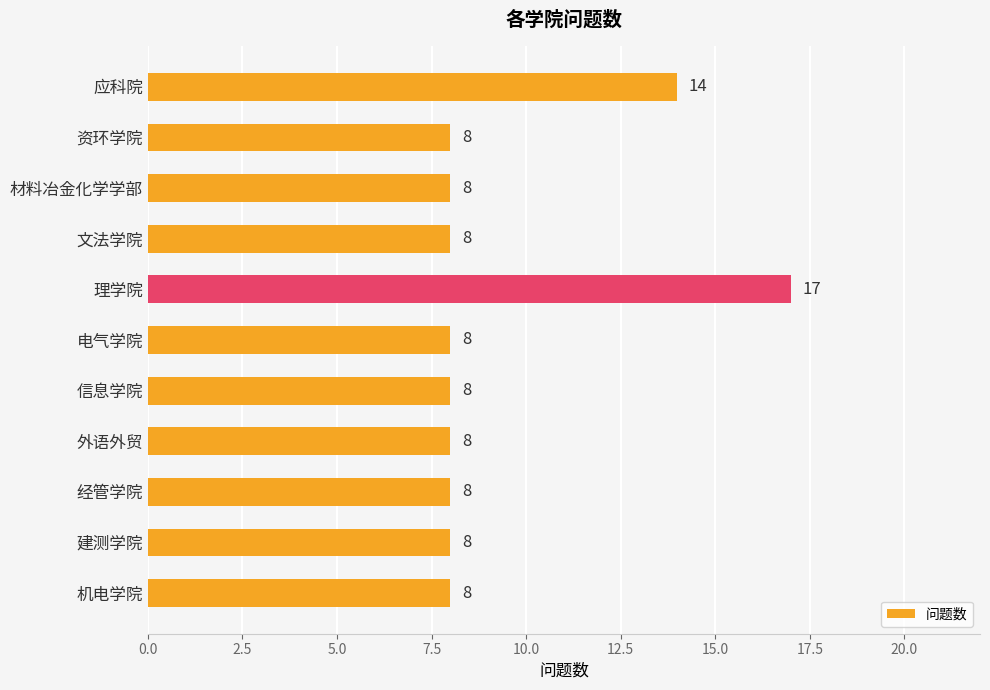

Reading top to bottom, extract all data points from this chart.

应科院=14	资环学院=8	材料冶金化学学部=8	文法学院=8	理学院=17	电气学院=8	信息学院=8	外语外贸=8	经管学院=8	建测学院=8	机电学院=8